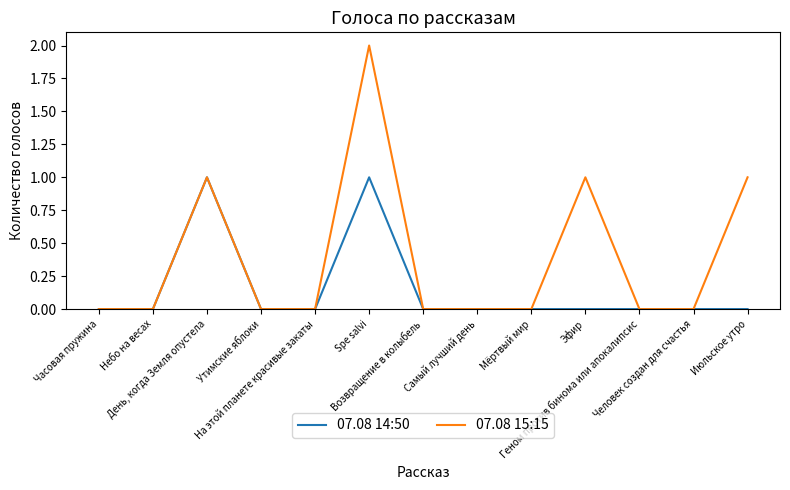

What is the greatest value displayed?

2